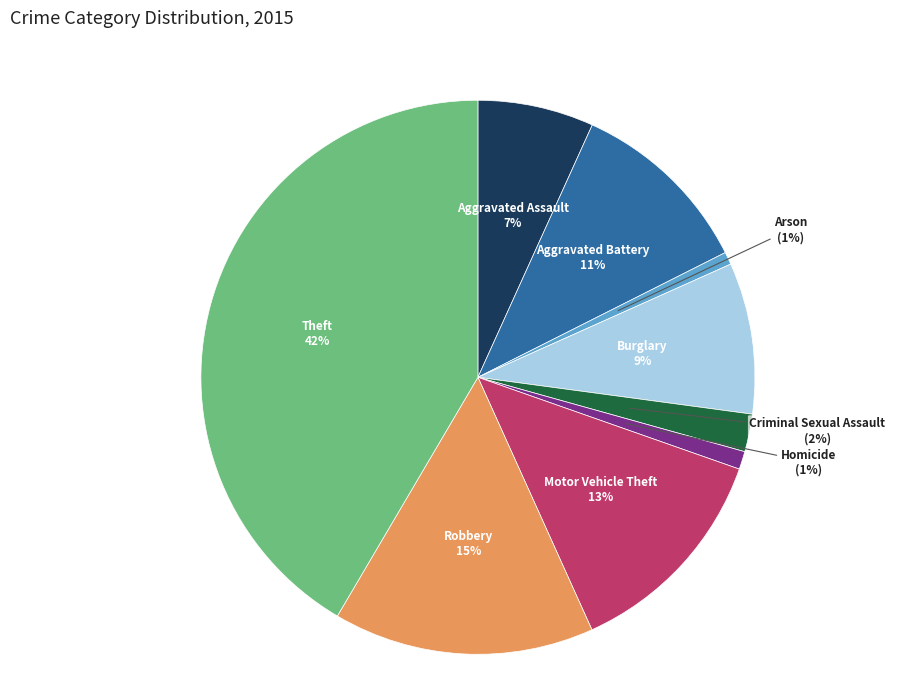

To the nearest percent, what is the average slice percentage?

11%